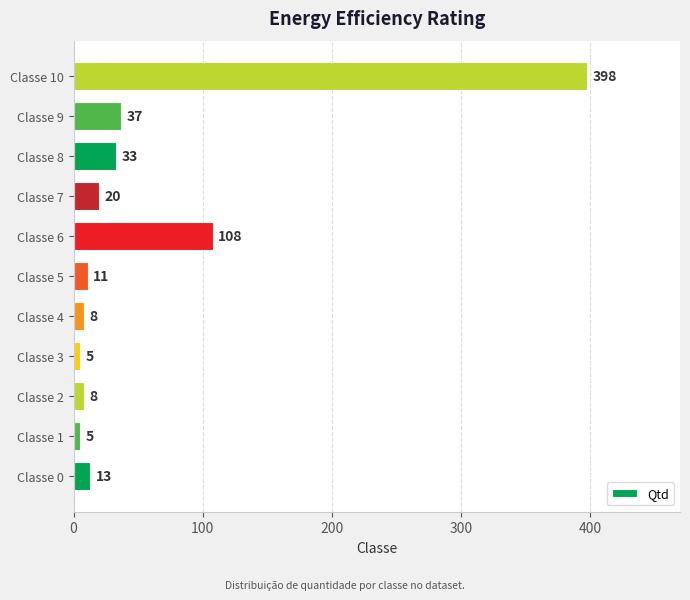

How many categories are shown in the chart?

11